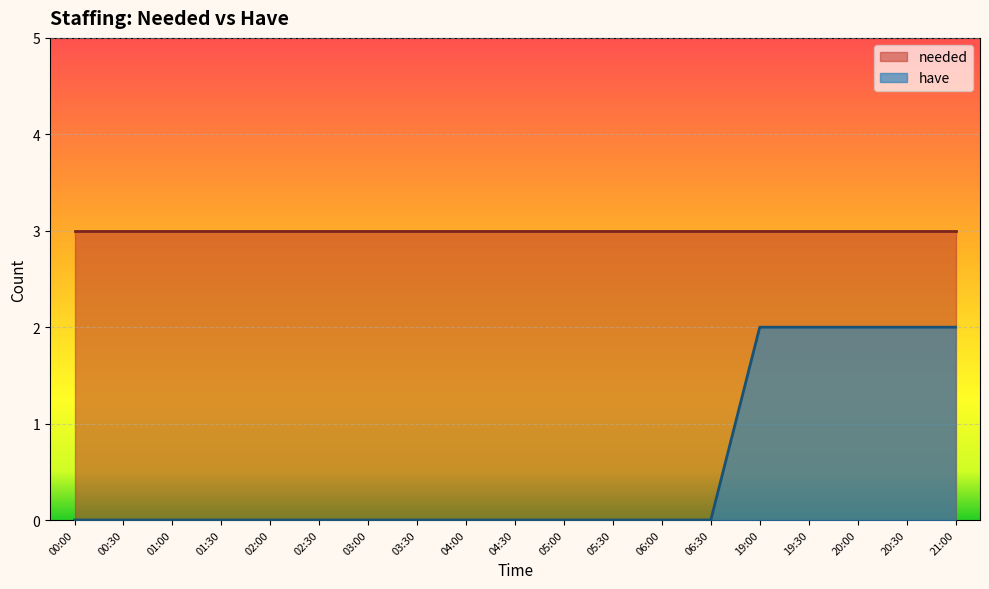

Reading left to right, transcribe all the data shown in this chart.

00:00=0	00:30=0	01:00=0	01:30=0	02:00=0	02:30=0	03:00=0	03:30=0	04:00=0	04:30=0	05:00=0	05:30=0	06:00=0	06:30=0	19:00=2	19:30=2	20:00=2	20:30=2	21:00=2